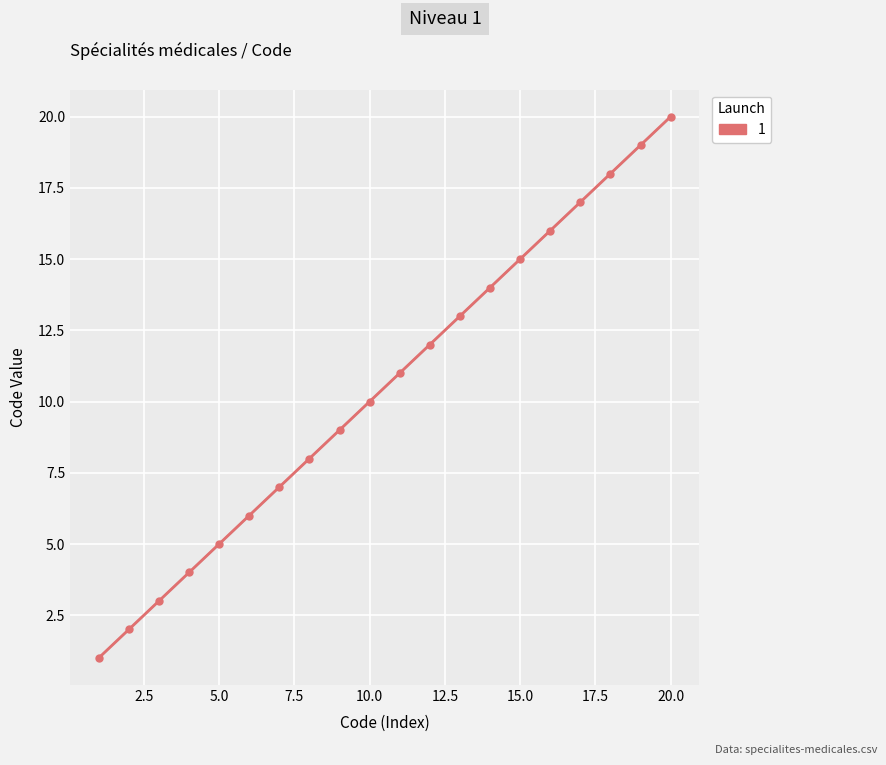

Reading left to right, list all the values displayed in this chart.

1	2	3	4	5	6	7	8	9	10	11	12	13	14	15	16	17	18	19	20